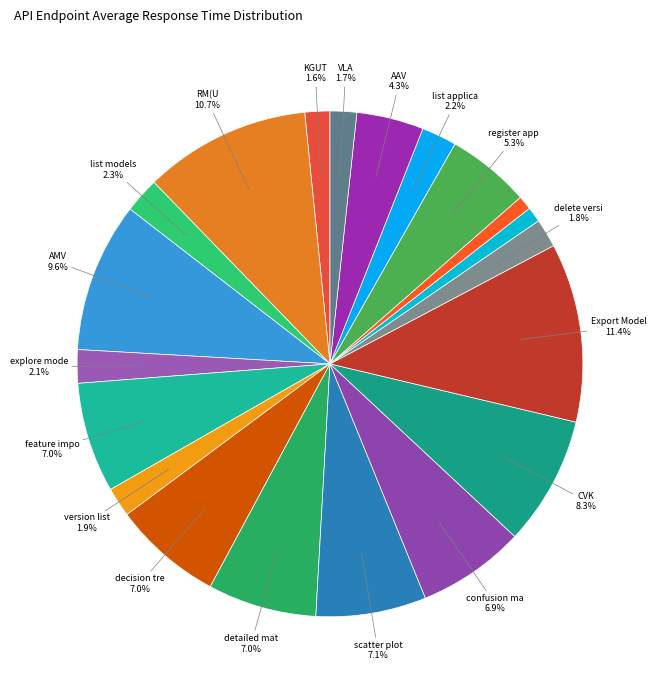

How many segments does this pie chart have?

20